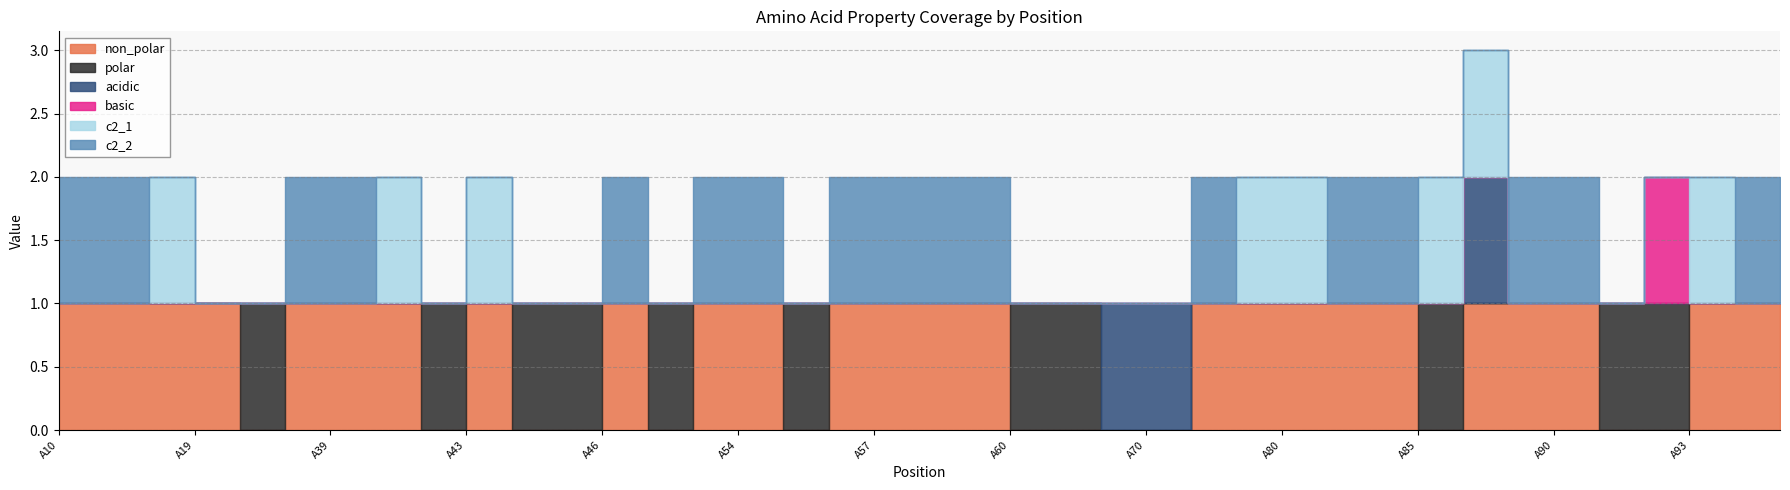

At how many categories does at least one series exceed 0?

39